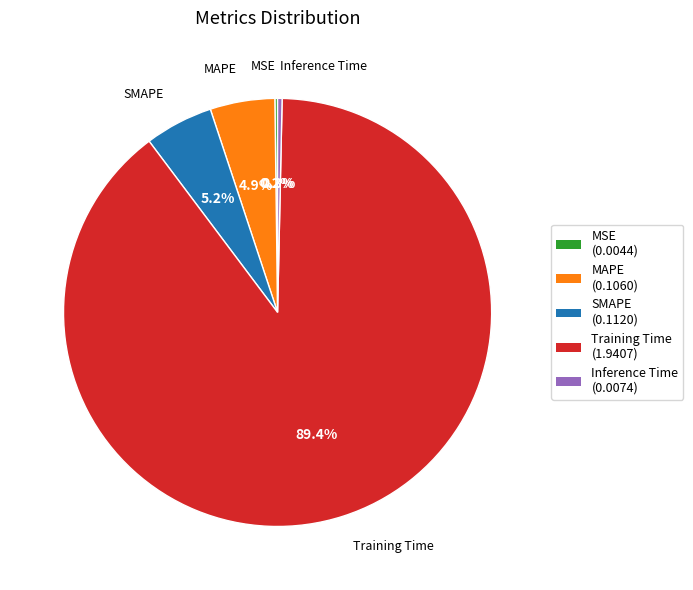

Do MAPE (0.1060) and Inference Time (0.0074) together represent more than half of the pie?

No